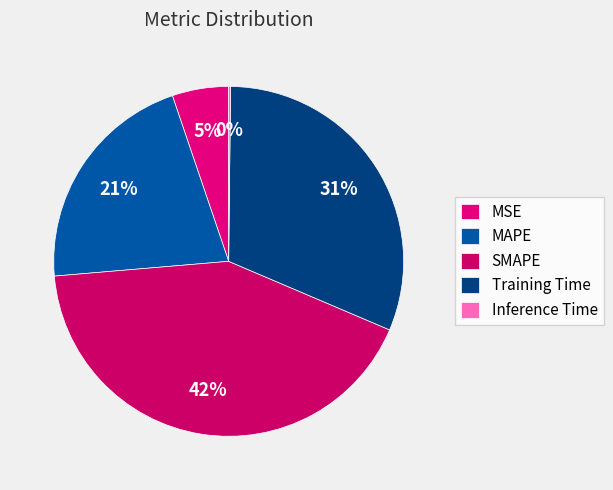

What is the total percentage of SMAPE and MSE?

47.5%